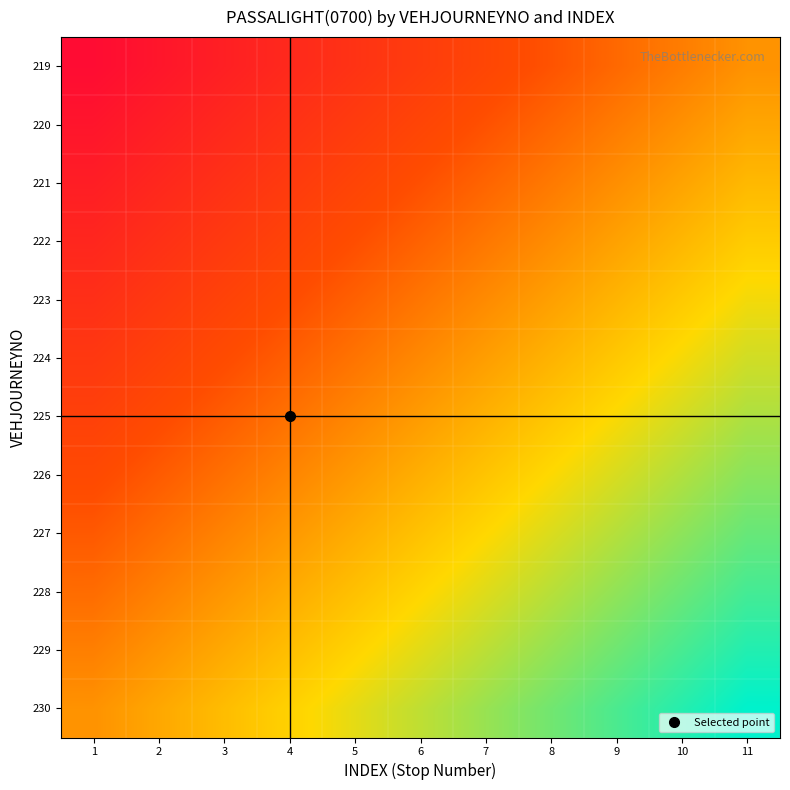

What is the minimum value shown in the chart?

-1.0